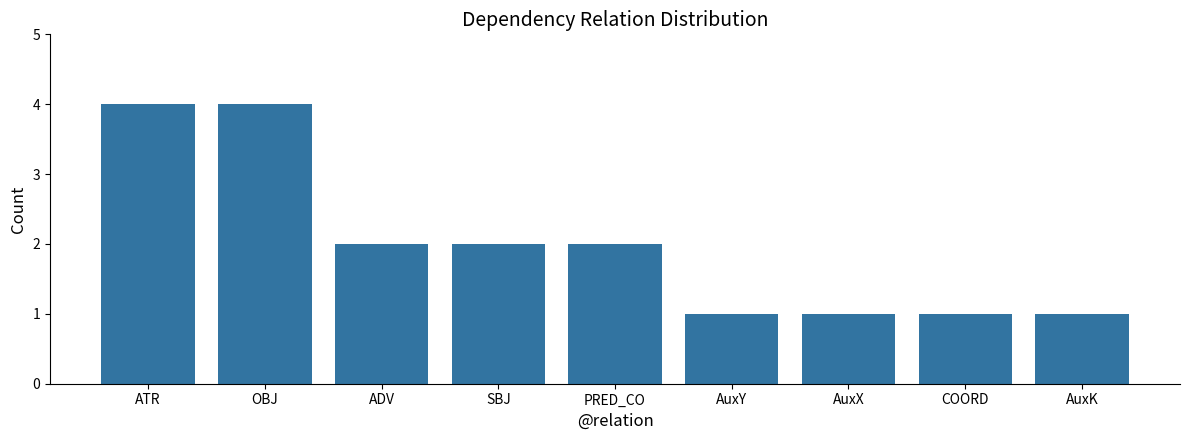

Does the chart contain any negative values?

No